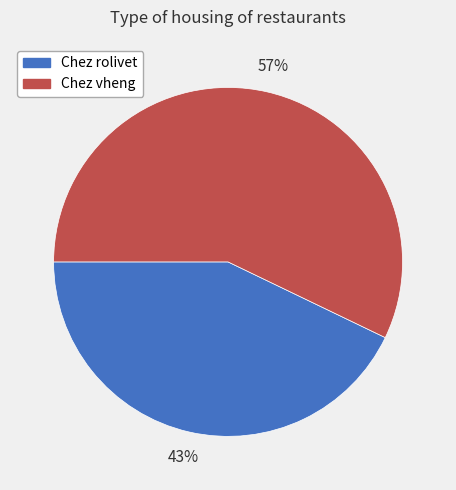

What percentage is the Chez rolivet slice, to the nearest percent?

43%